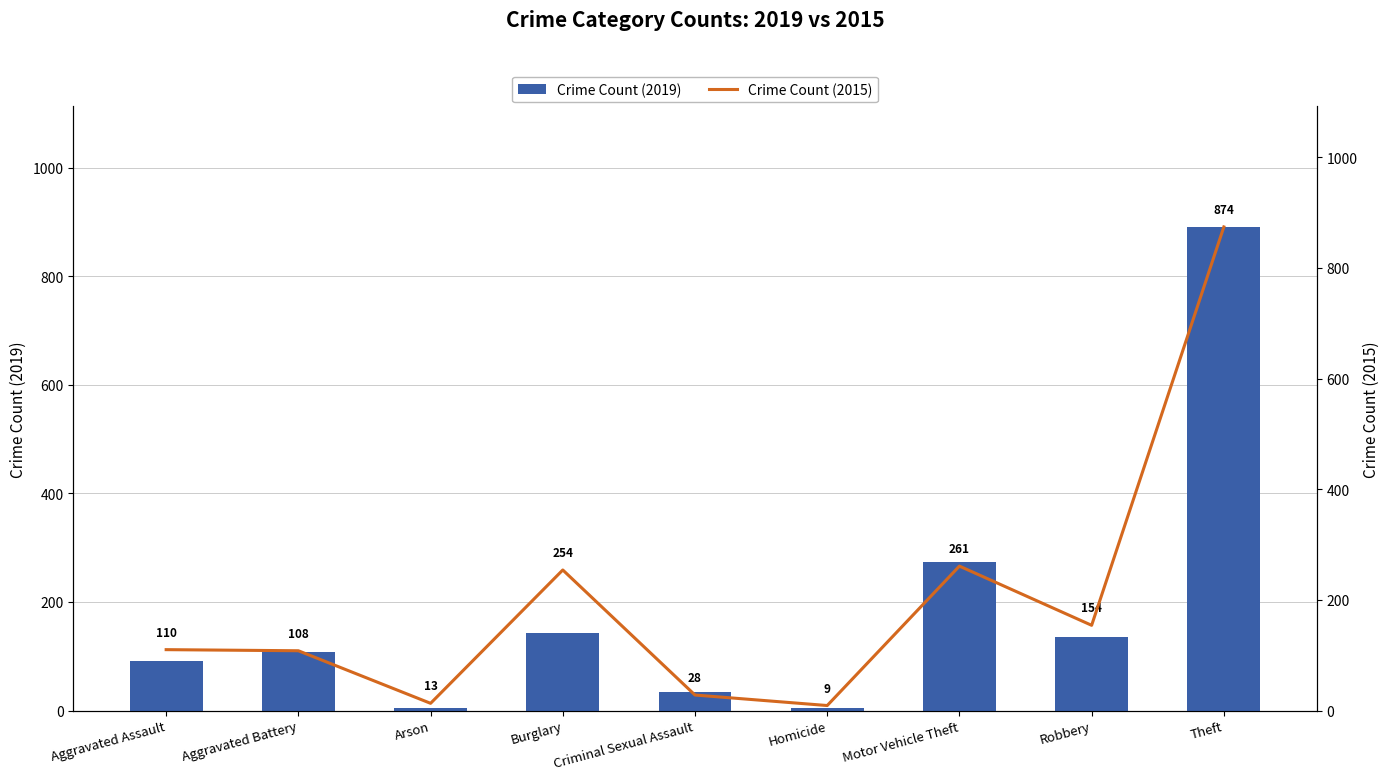

What is the value of the Crime Count (2015) bar at the 3rd from the left?

13